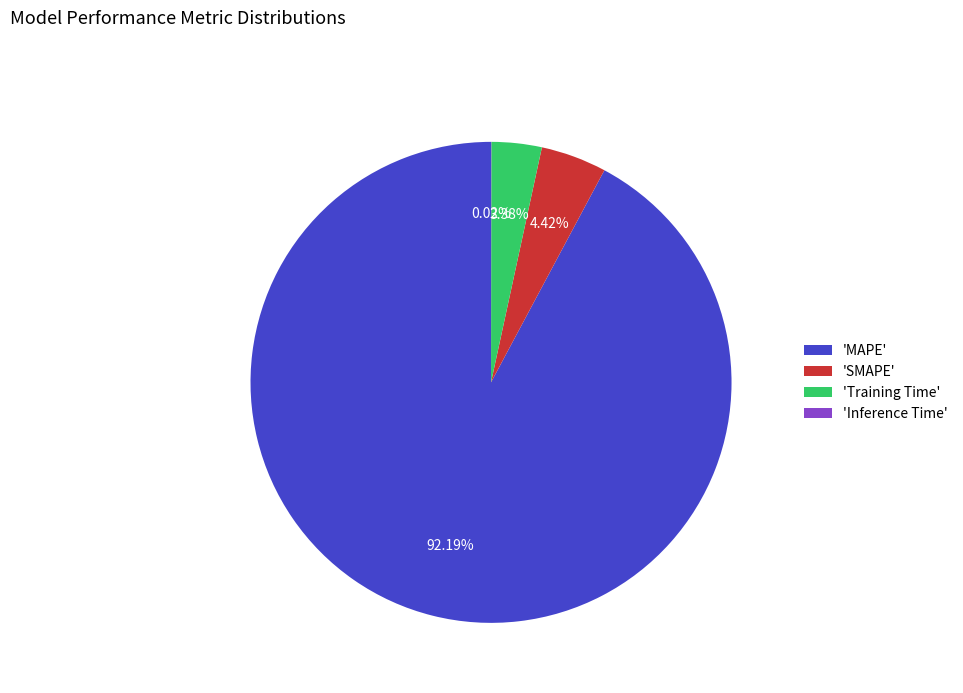

To the nearest percent, what is the difference between the largest and smallest slice percentages?

92%